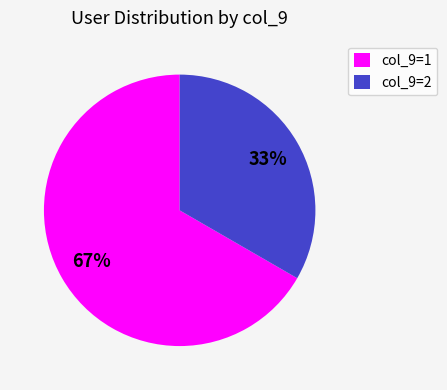

Rank the categories by value from lowest to highest.

col_9=2, col_9=1